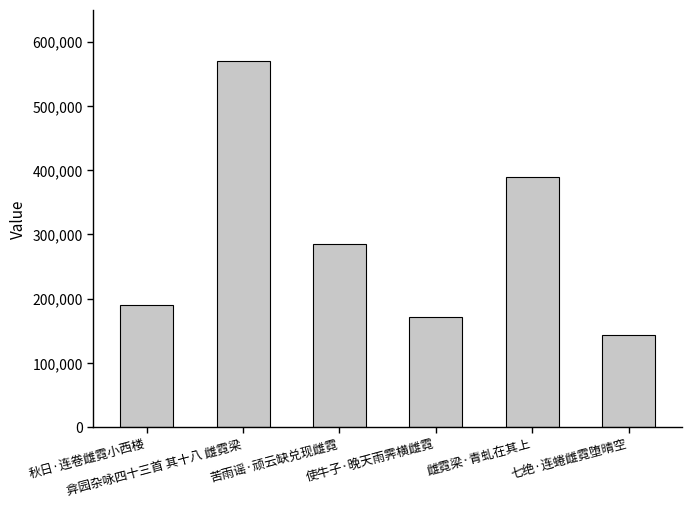

Count the number of categories in the chart.

6